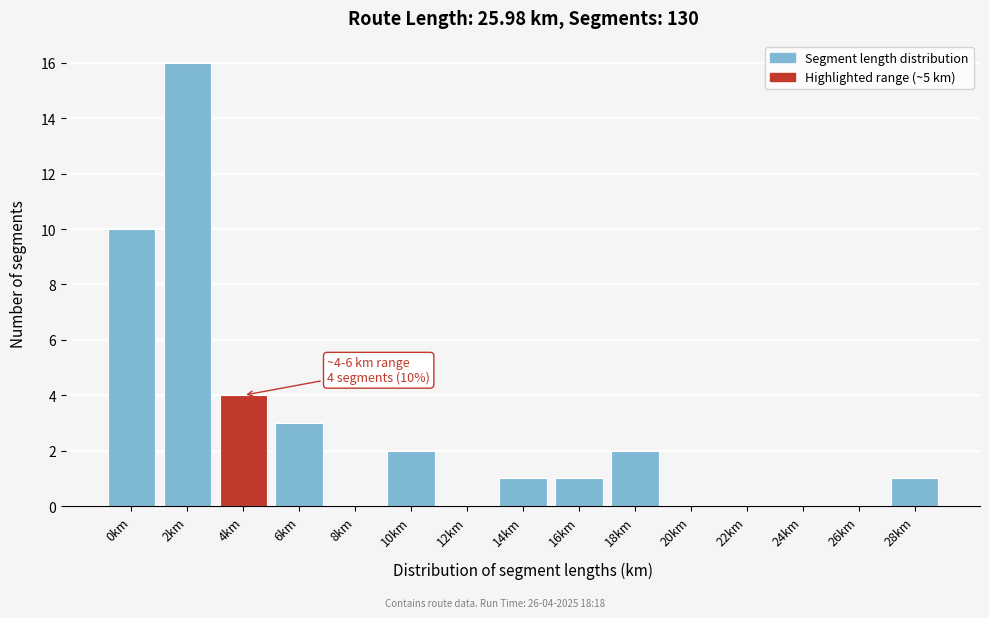

Reading left to right, transcribe all the data shown in this chart.

0km=10	2km=16	4km=4	6km=3	8km=0	10km=2	12km=0	14km=1	16km=1	18km=2	20km=0	22km=0	24km=0	26km=0	28km=1